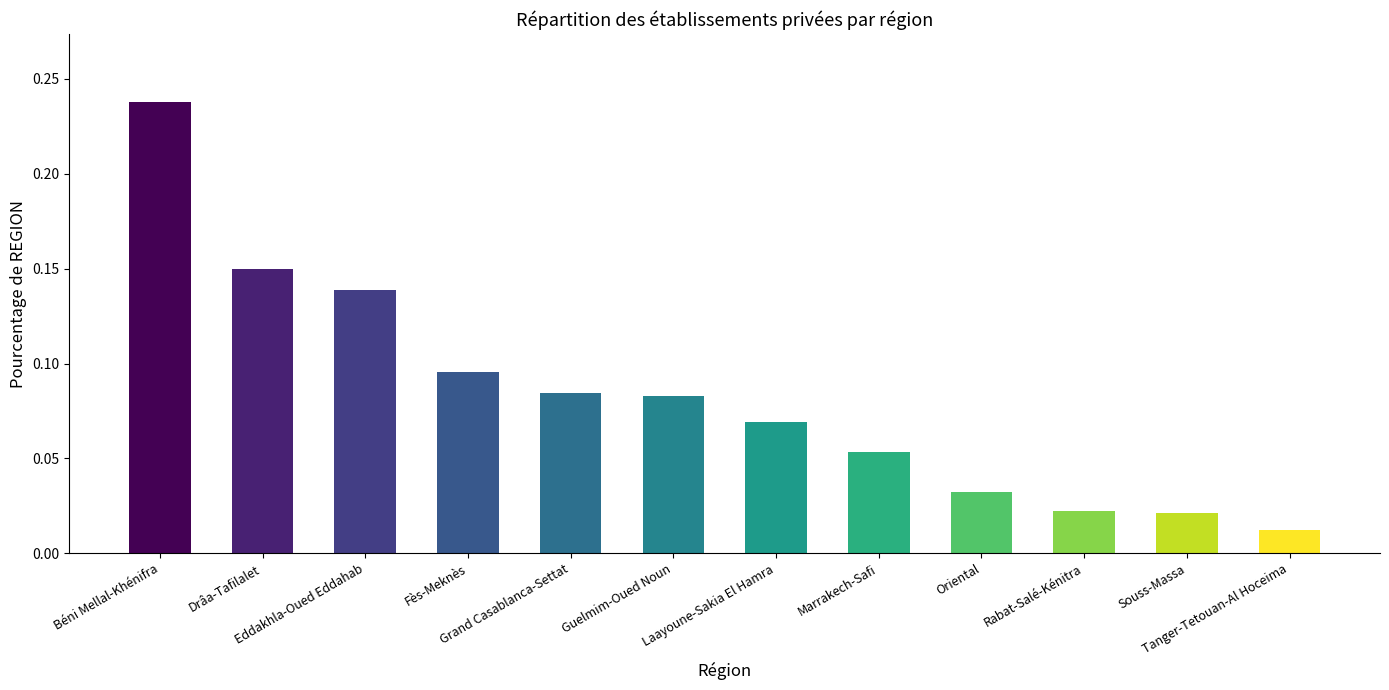

What is the change in value from Eddakhla-Oued Eddahab to Tanger-Tetouan-Al Hoceima?

-0.1